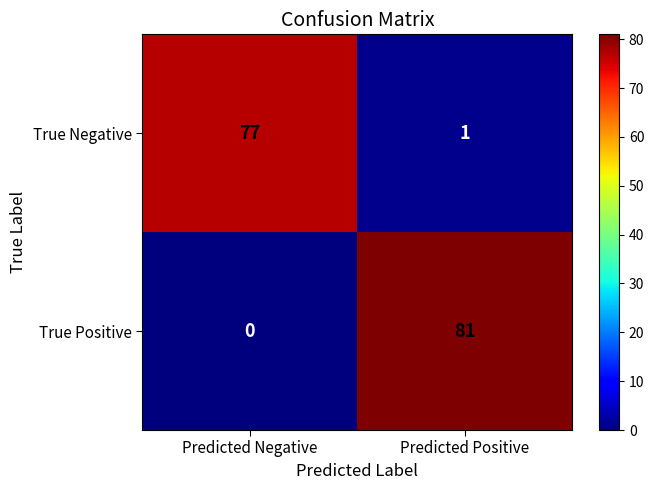

How many distinct data groups are displayed?

2